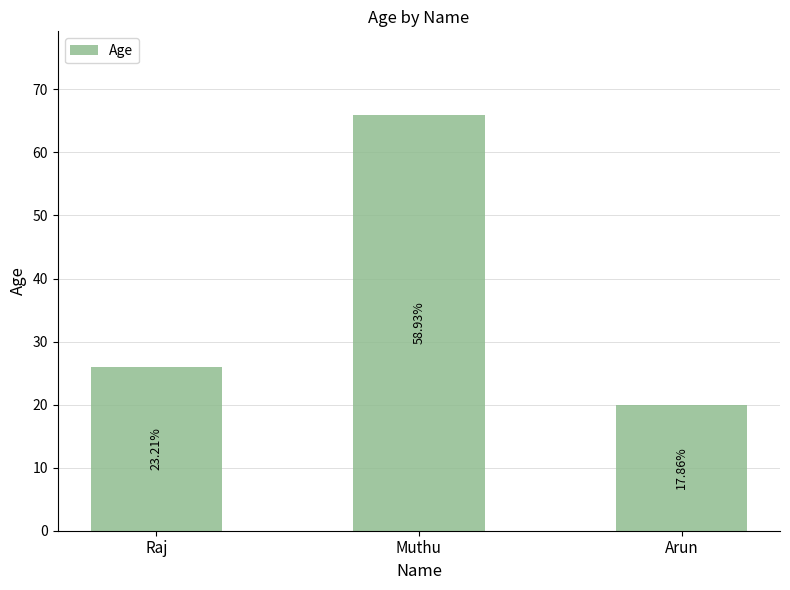

How many bars are there in total?

3